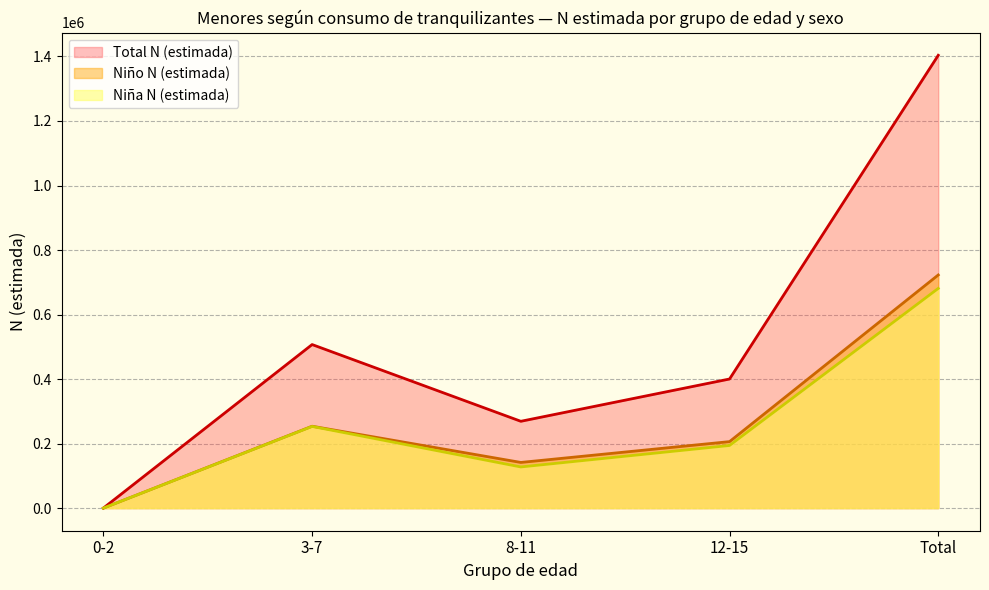

Reading left to right, what are all the values shown in this chart?

Niña N (estimada): 0	253205	127548	194097	681021
Niño N (estimada): 0	253756	141515	206049	722700
Total N (estimada): 0	506961	269063	400146	1403721